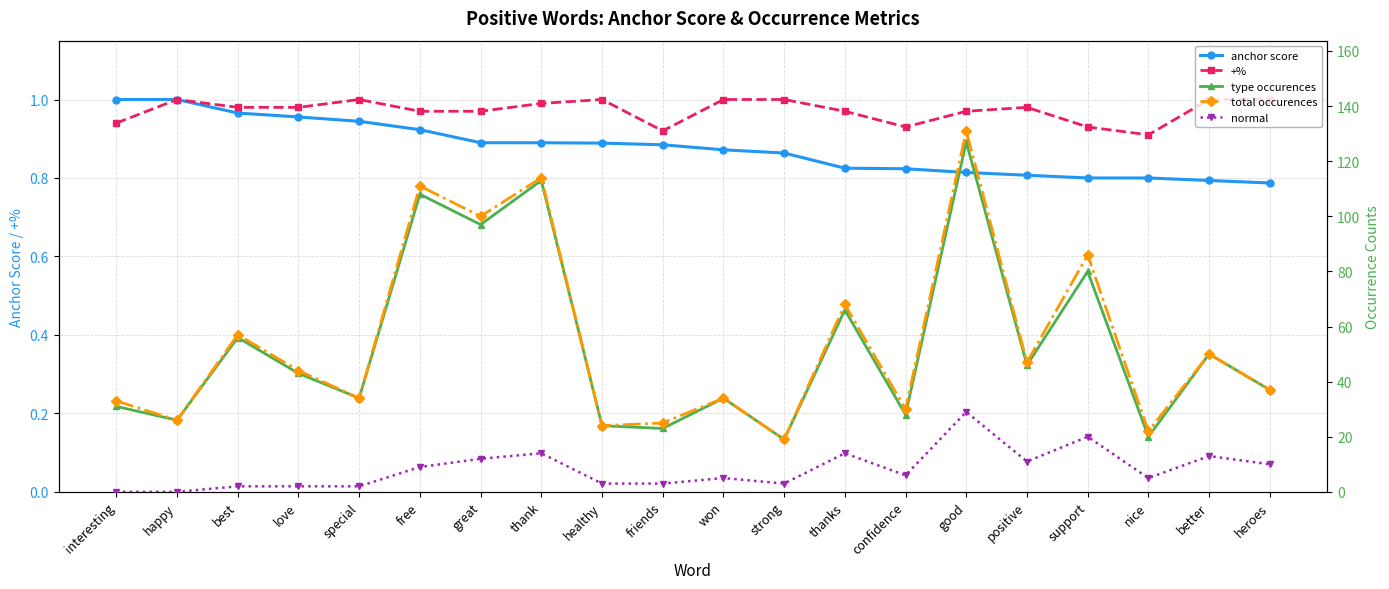

What value does the total occurences series have at better?

50.0